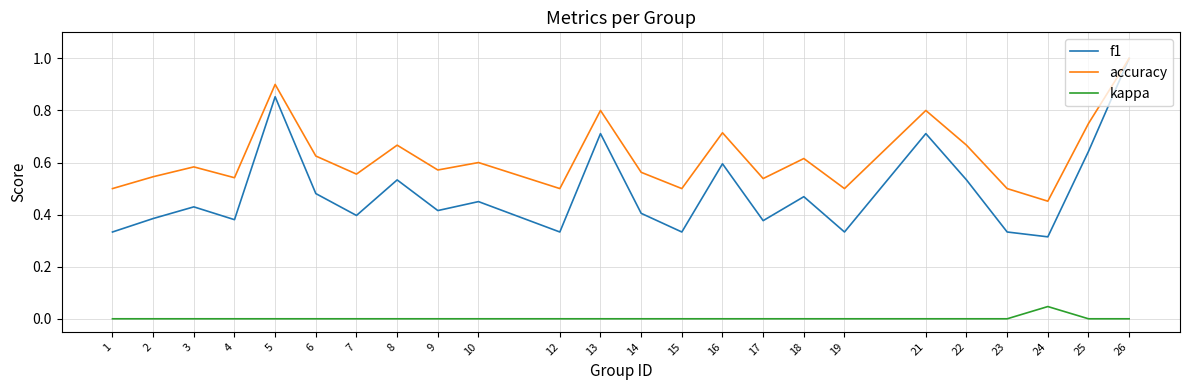

Which series has the largest total across all categories?

accuracy